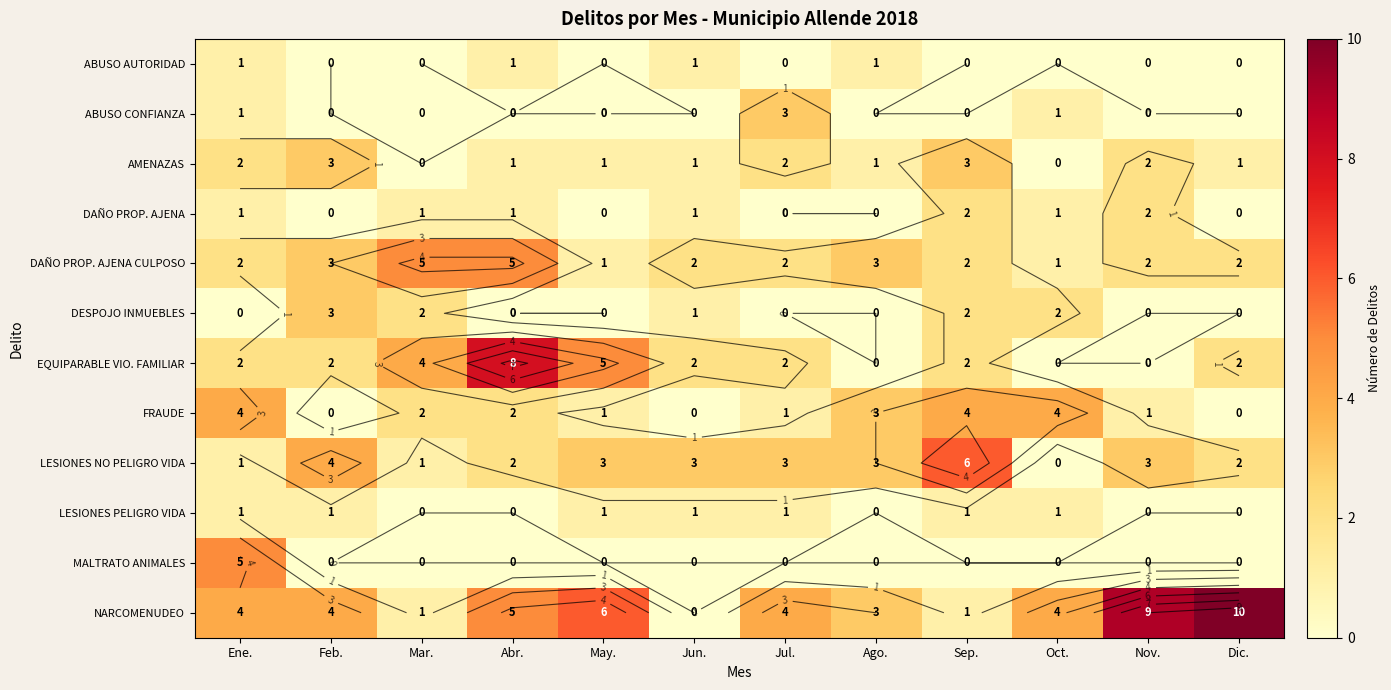

Which series has the widest spread of values?

NARCOMENUDEO